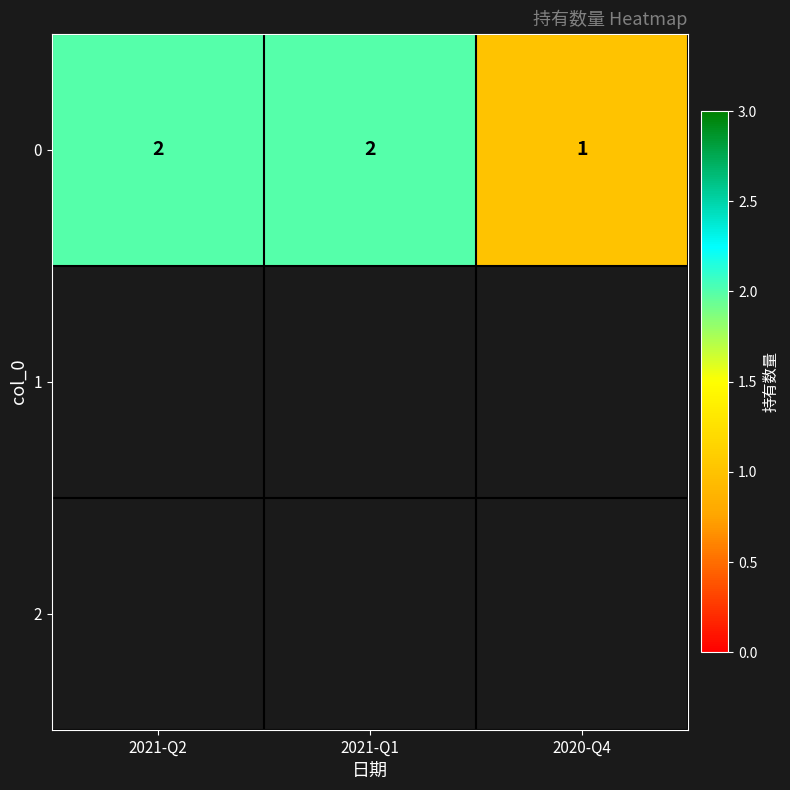

The chart shows a value of 0 at 2021-Q2. True or false?

False